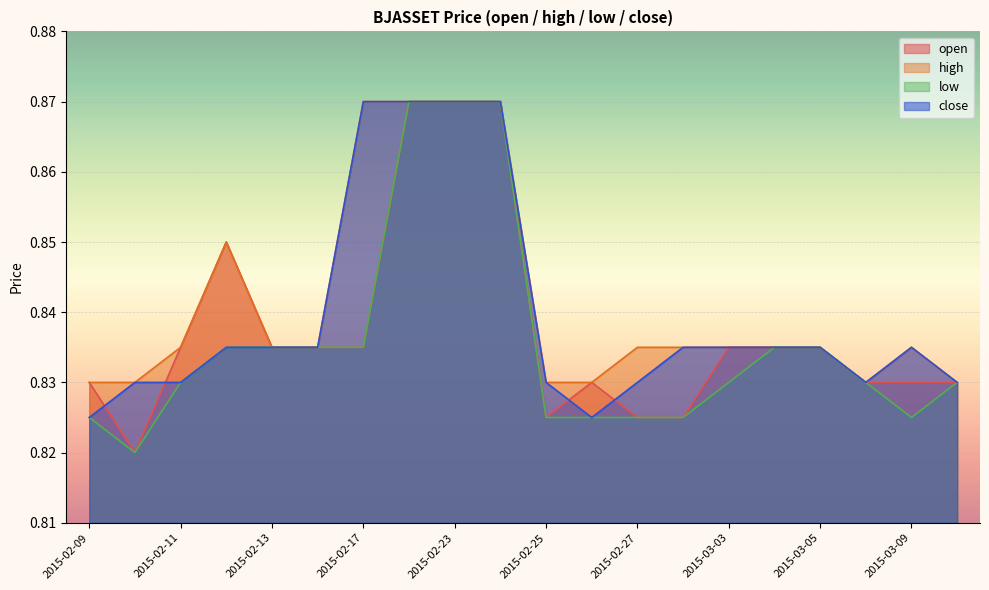

What is the value of the low point at the 7th from the left?

0.8